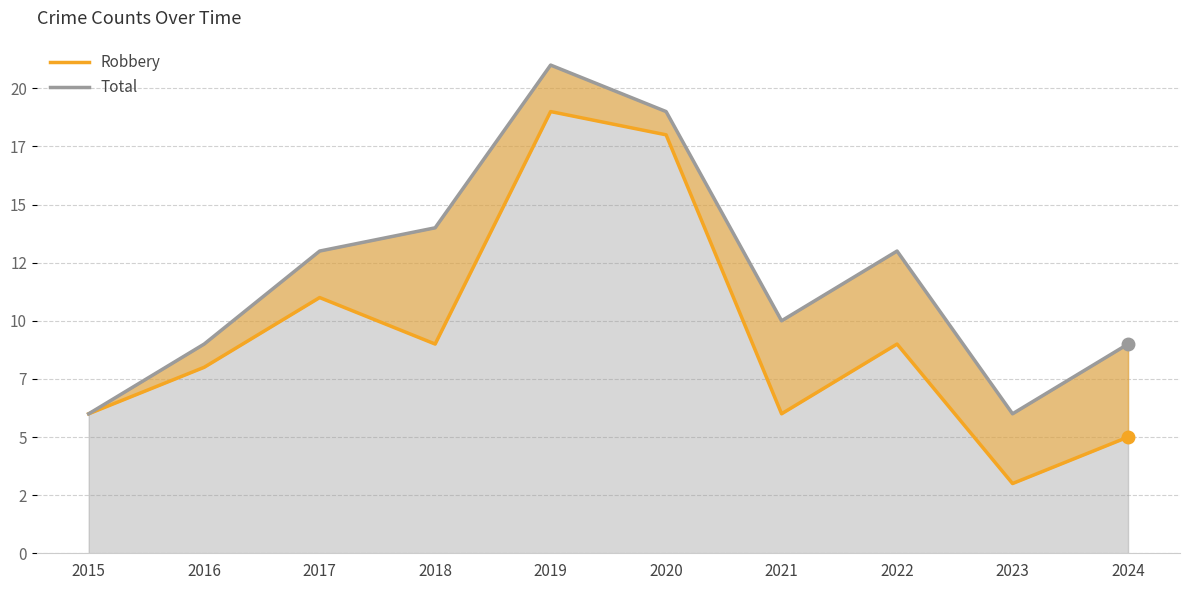

How many lines are shown in the chart?

2